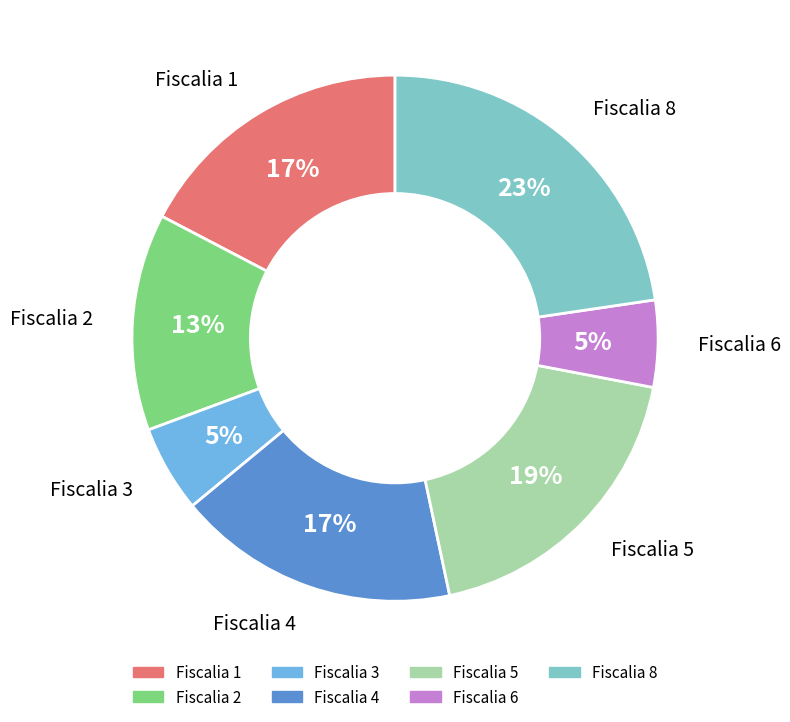

Which slice is the largest?

Fiscalia 8